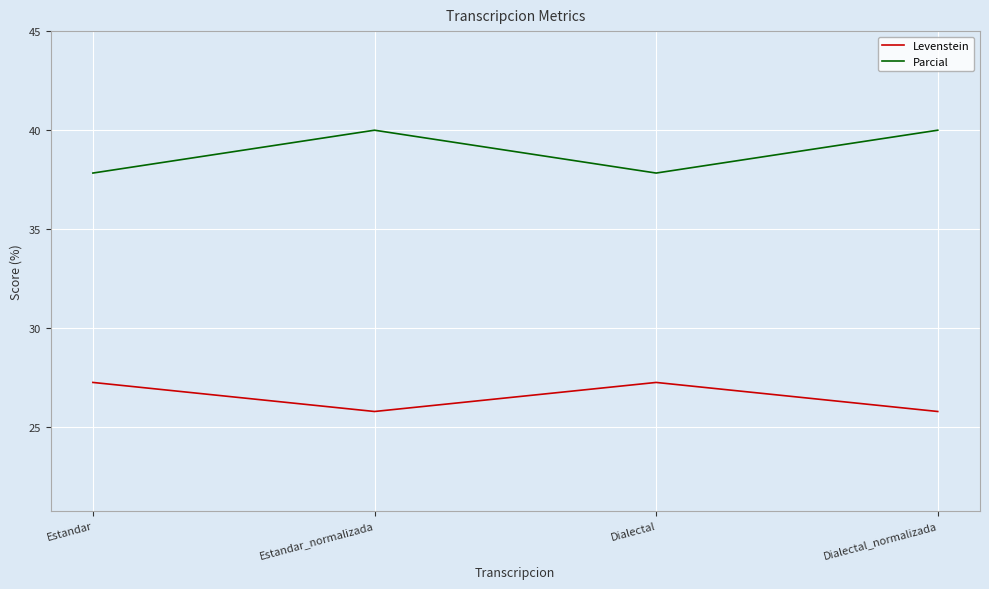

True or false: Levenstein and Parcial cross at least once.

False